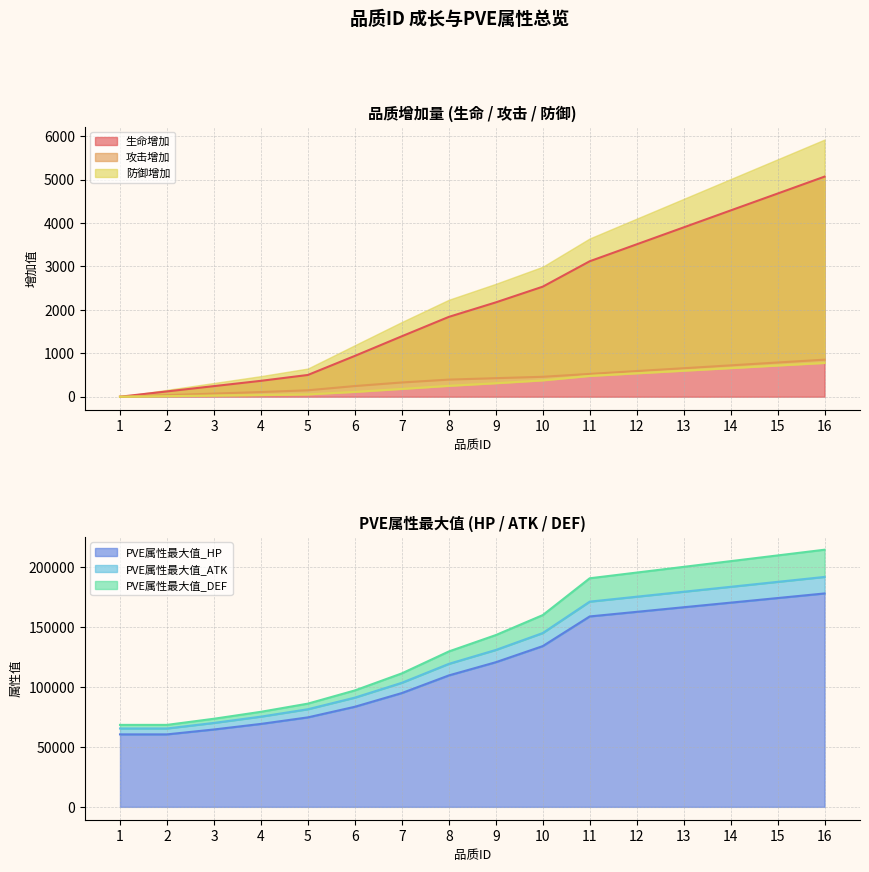

The 生命增加 series shows 1392.0 at 7. True or false?

True